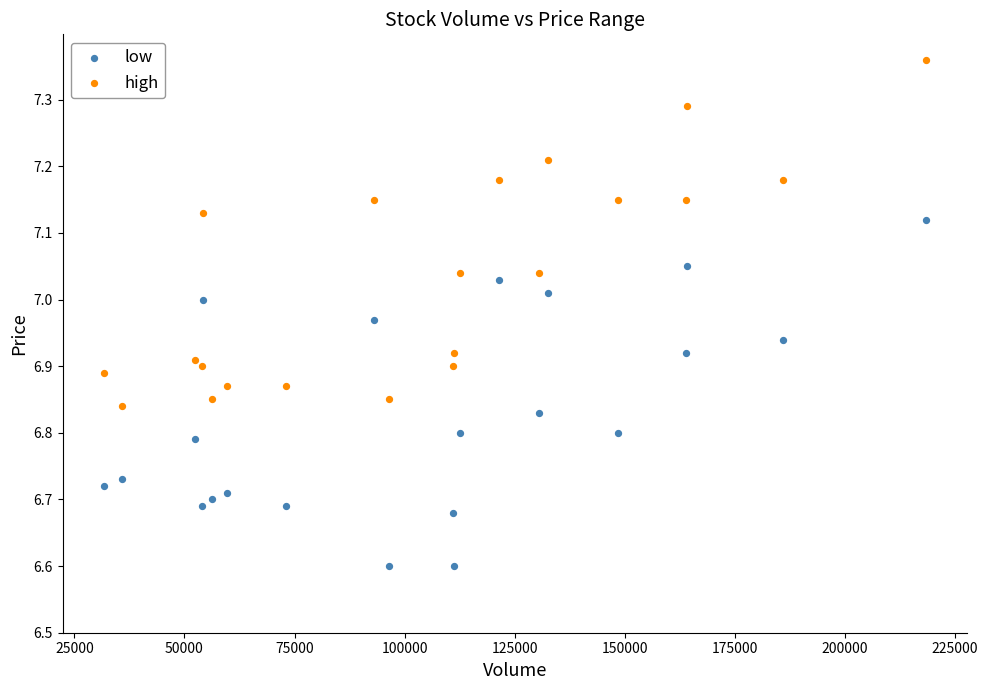

Across all data points, what is the range of X values (max minus min)?

186740.6